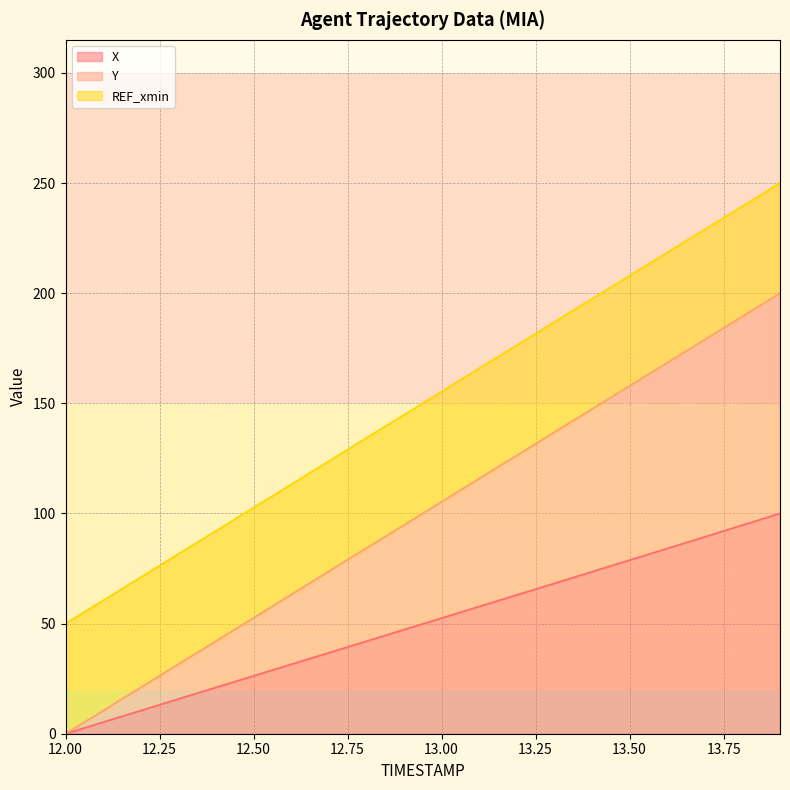

At which label does Y reach its peak?

13.9